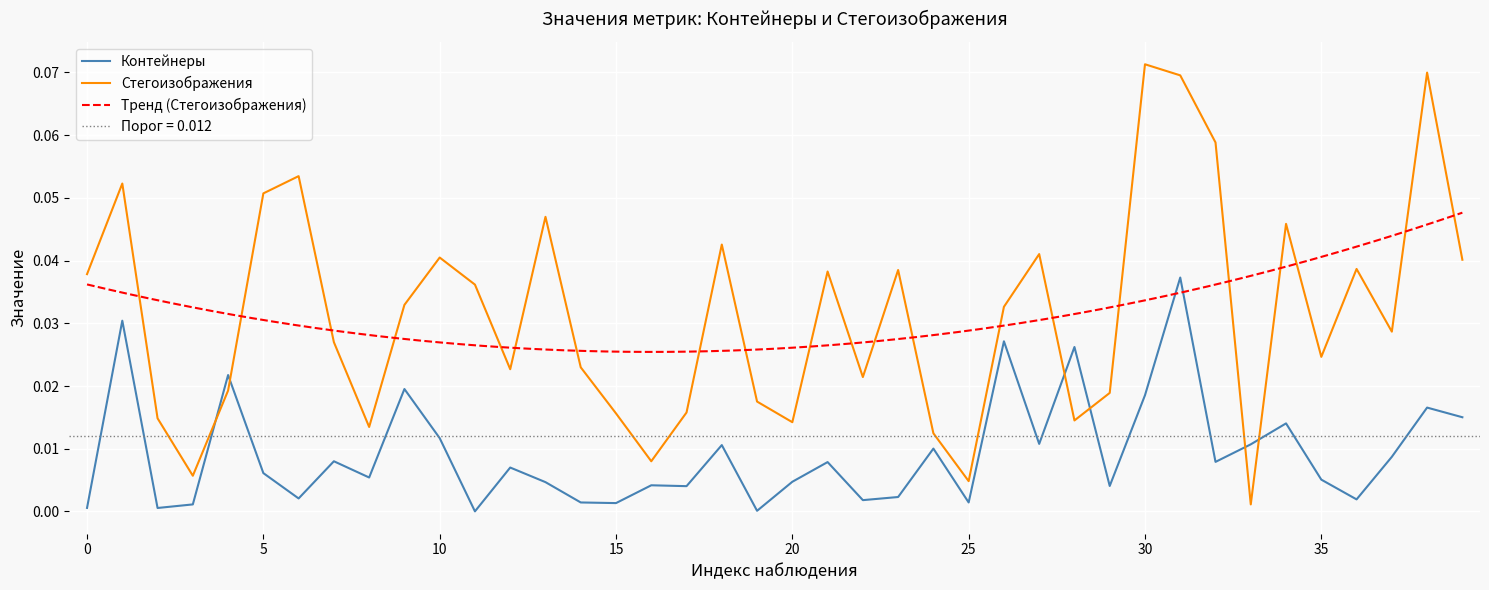

At how many categories does at least one series exceed 0?

40